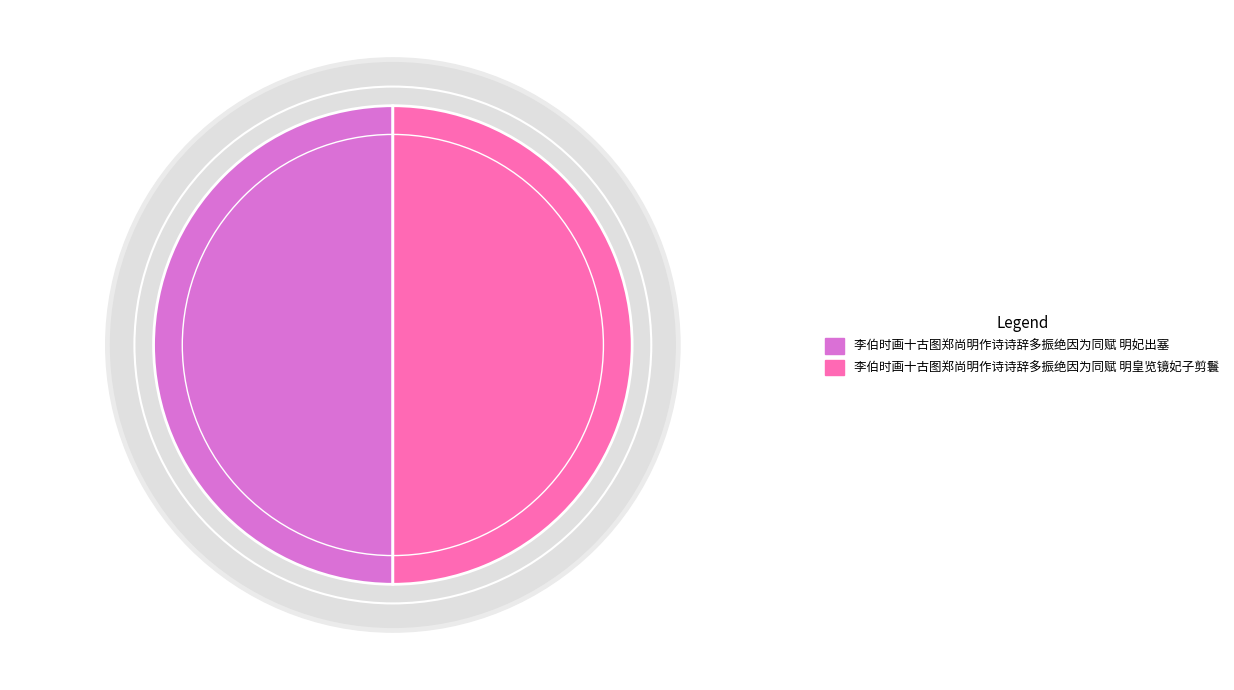

How many segments does this pie chart have?

2